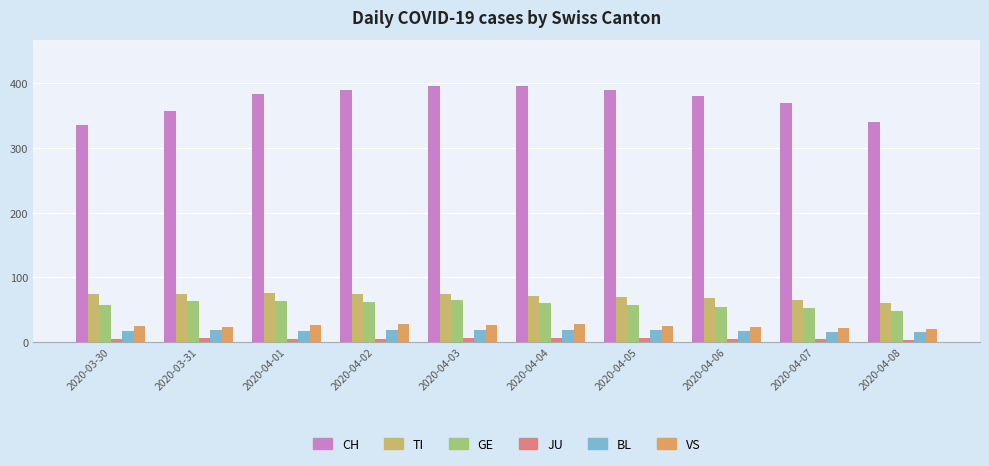

Where does the VS series first go above 25?

2020-04-01